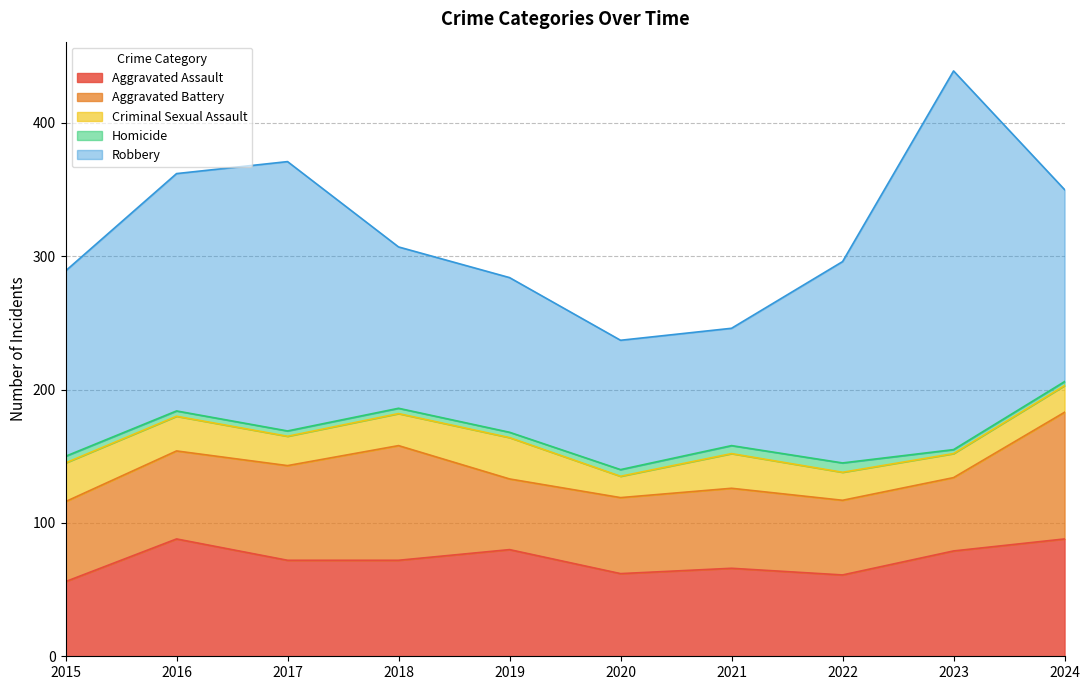

At 2021, list the series in order from largest to smallest.

Robbery, Aggravated Assault, Aggravated Battery, Criminal Sexual Assault, Homicide